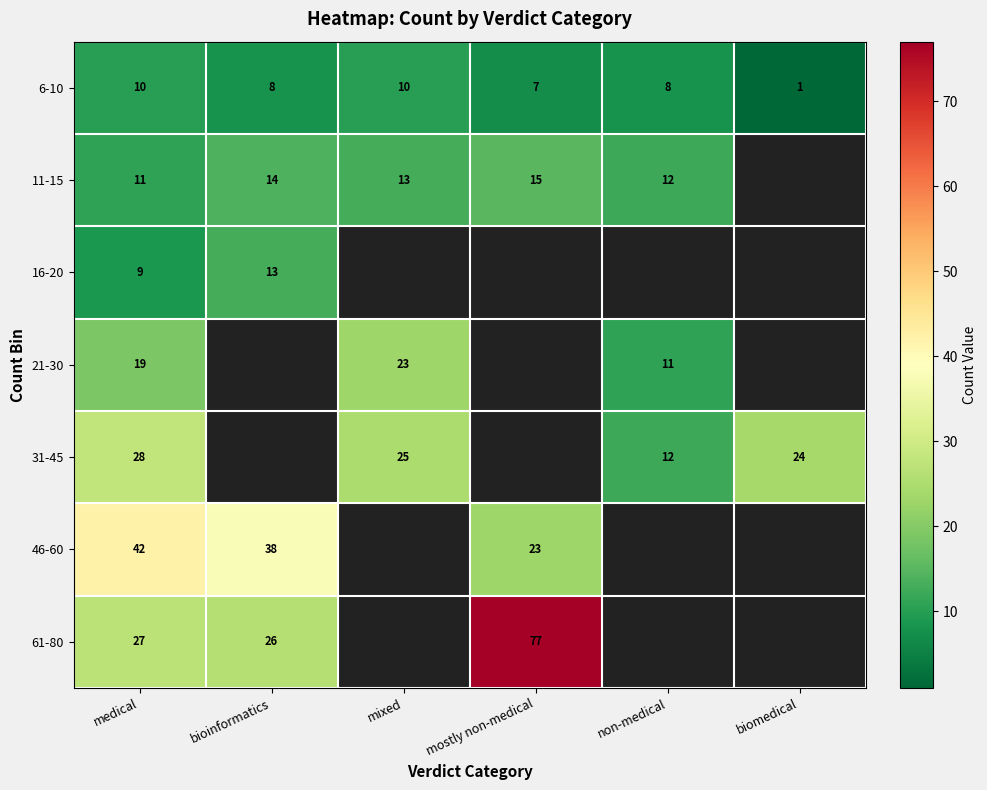

What is the minimum value shown in the chart?

1.0